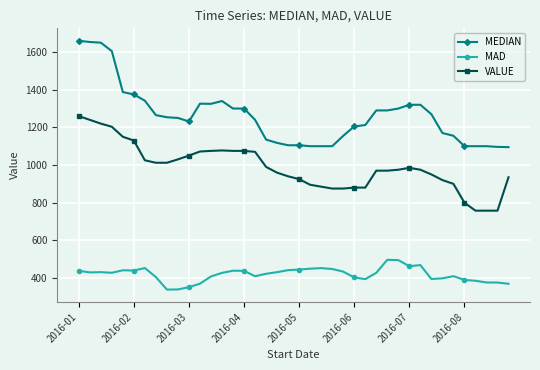

What is the average value of the MAD series?

418.7